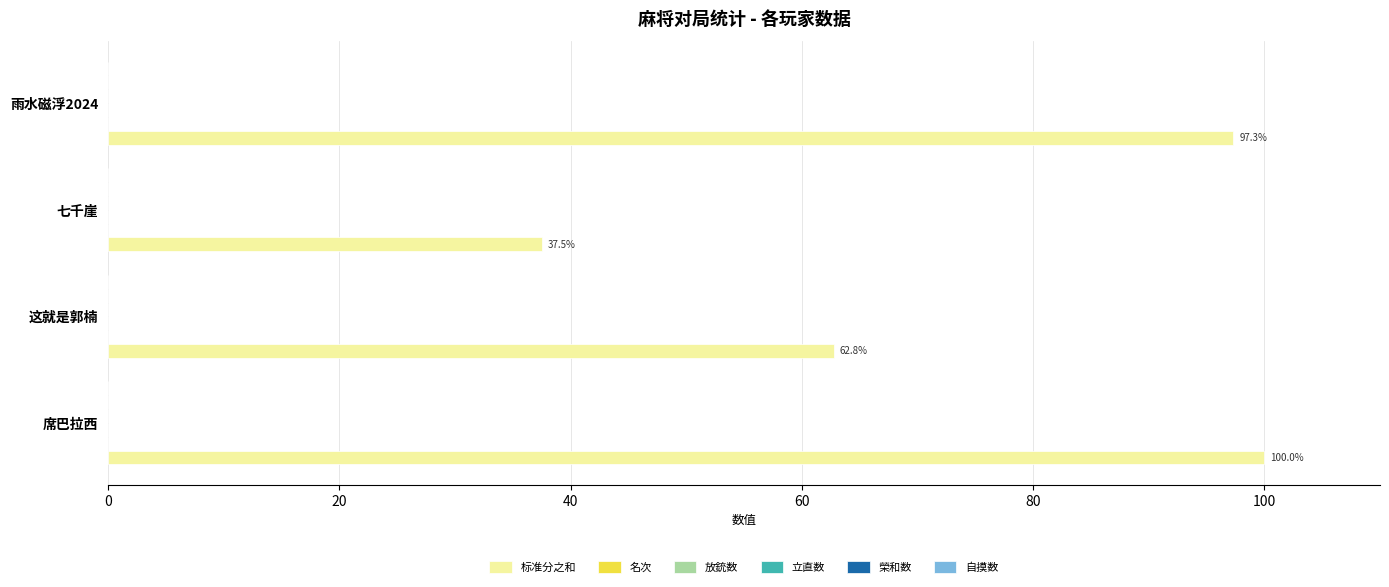

The value of 标准分之和 at 这就是郭楠 is 84.4. True or false?

False